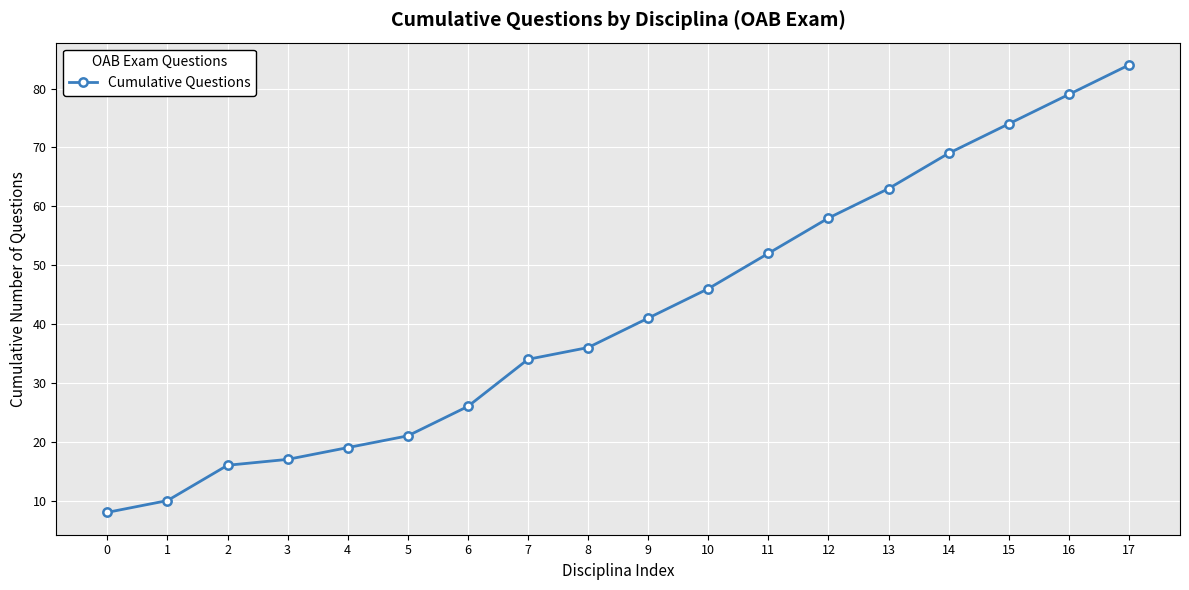

How many data points are less than 41?

9